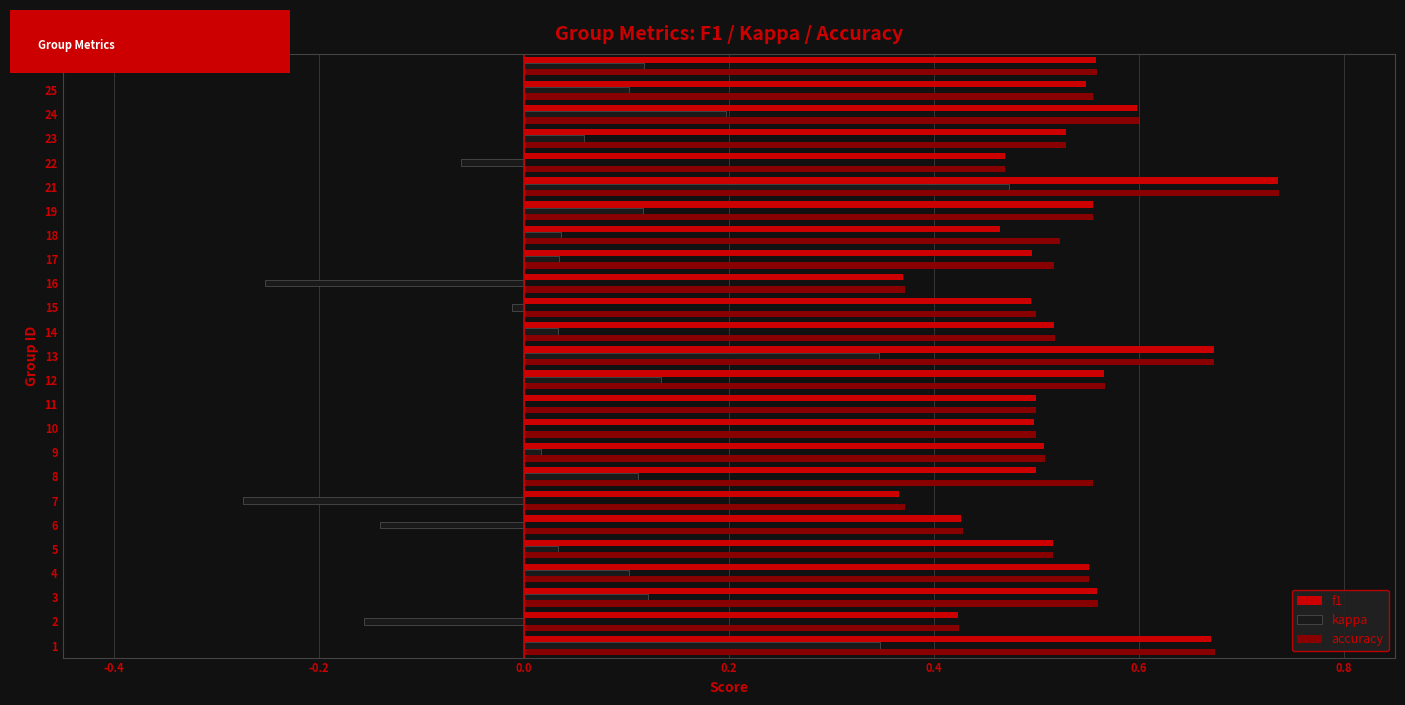

At which category is the sum across all series the highest?

21